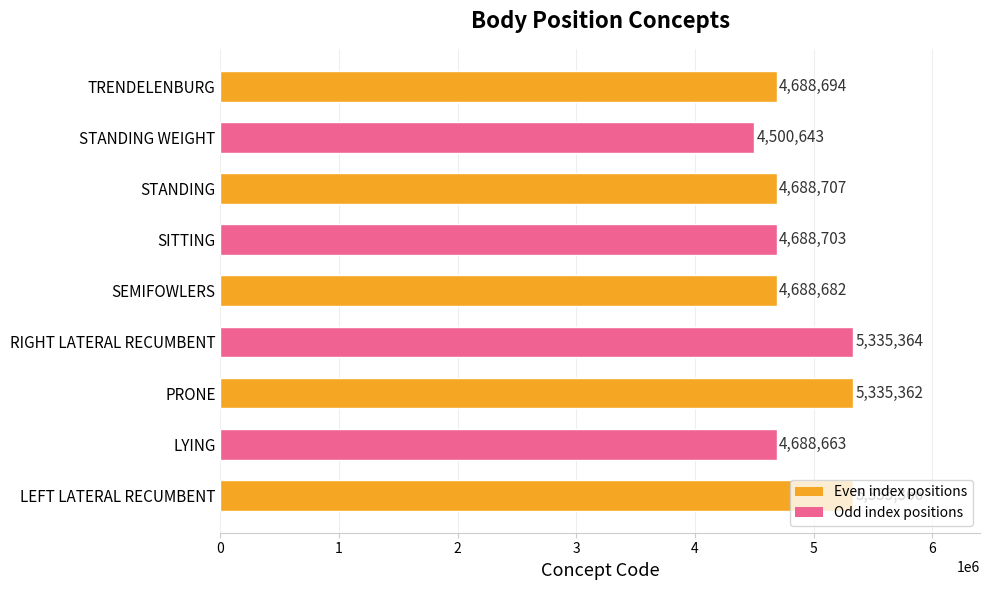

What is the difference between the second highest and second lowest values?

646701